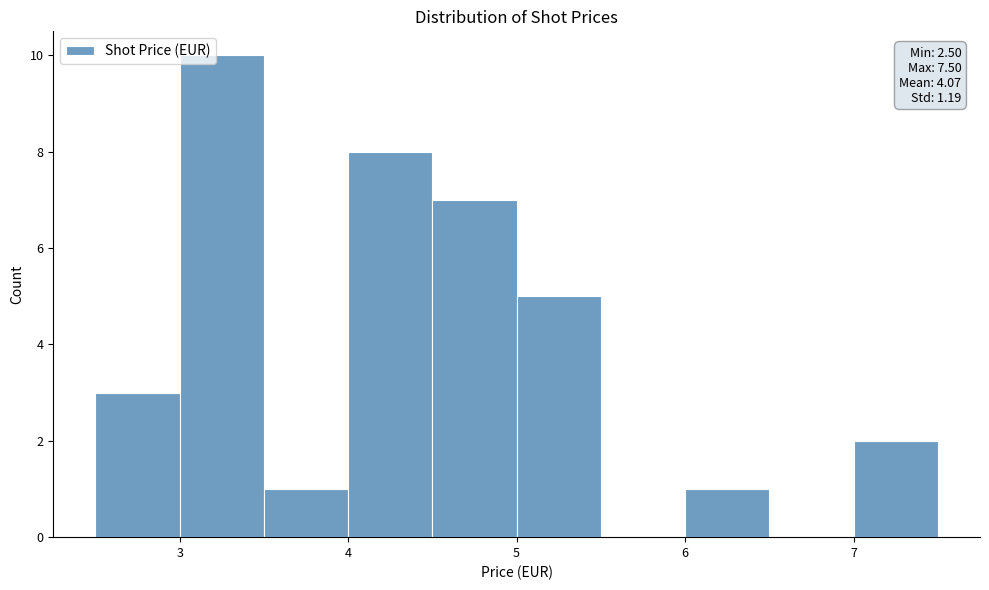

Which range on the x-axis has the tallest bar?

3.0 to 3.5